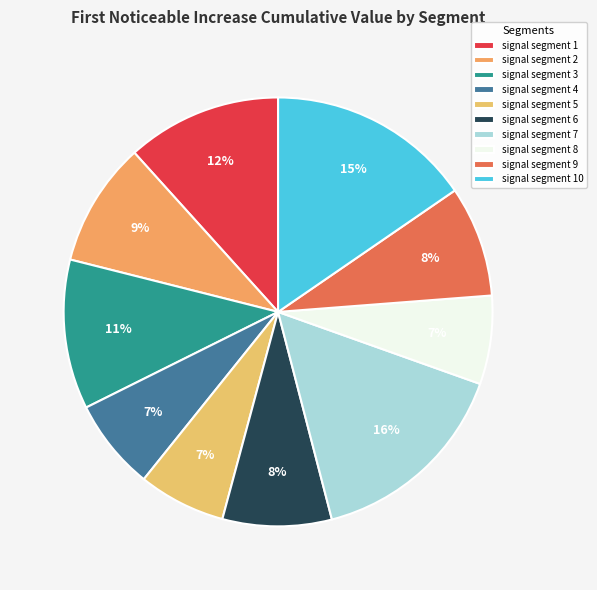

What is the largest slice in the pie chart?

signal segment 7